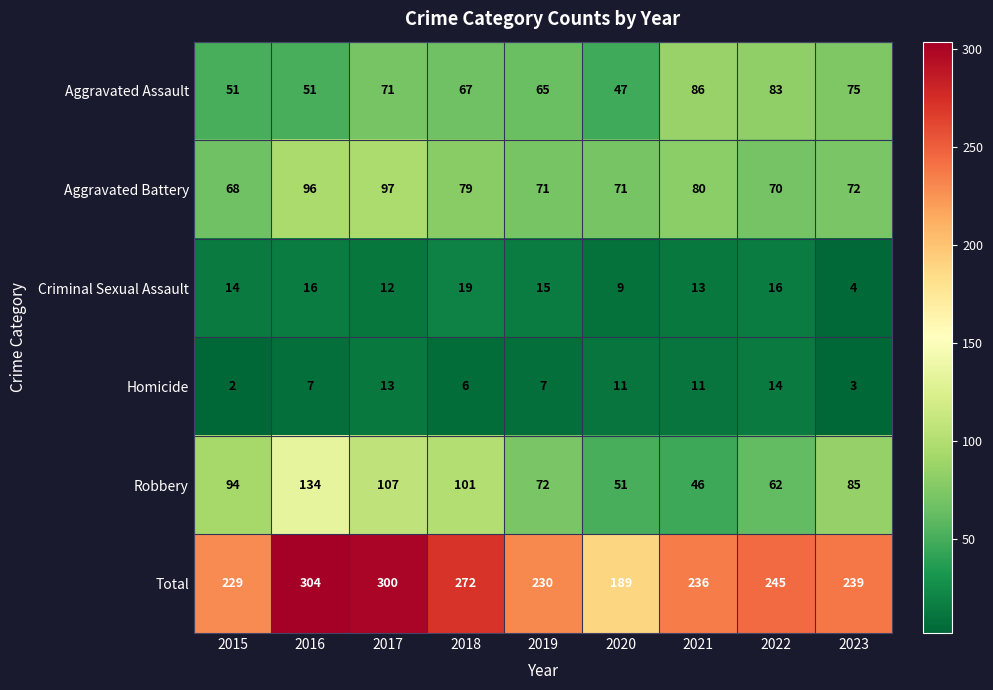

What is the difference between the Aggravated Assault values at 2023 and 2019?

10